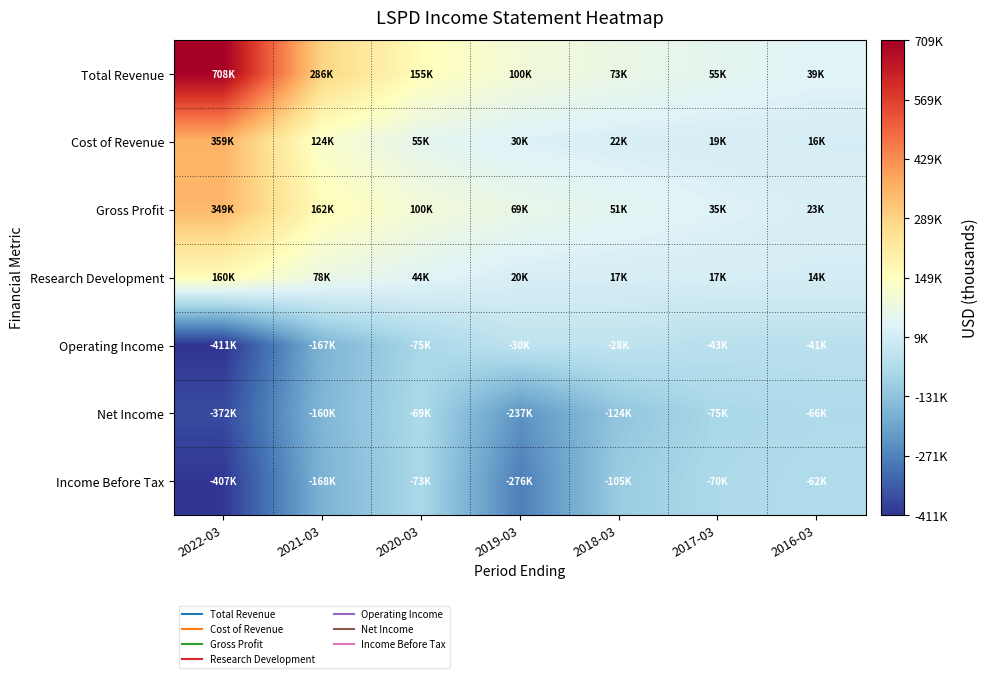

Reading left to right, transcribe all the data shown in this chart.

Total Revenue: 2022-03=708700	2021-03=286600	2020-03=155900	2019-03=100100	2018-03=73800	2017-03=55100	2016-03=39700
Cost of Revenue: 2022-03=359700	2021-03=124200	2020-03=55800	2019-03=30500	2018-03=22600	2017-03=19400	2016-03=16100
Gross Profit: 2022-03=349000	2021-03=162400	2020-03=100100	2019-03=69600	2018-03=51200	2017-03=35700	2016-03=23600
Research Development: 2022-03=160100	2021-03=78400	2020-03=44600	2019-03=20800	2018-03=17200	2017-03=17700	2016-03=14800
Operating Income: 2022-03=-411400	2021-03=-167600	2020-03=-75500	2019-03=-30000	2018-03=-28300	2017-03=-43900	2016-03=-41300
Net Income: 2022-03=-372800	2021-03=-160600	2020-03=-69200	2019-03=-237200	2018-03=-124300	2017-03=-75500	2016-03=-66100
Income Before Tax: 2022-03=-407600	2021-03=-168100	2020-03=-73200	2019-03=-276900	2018-03=-105900	2017-03=-70100	2016-03=-62700